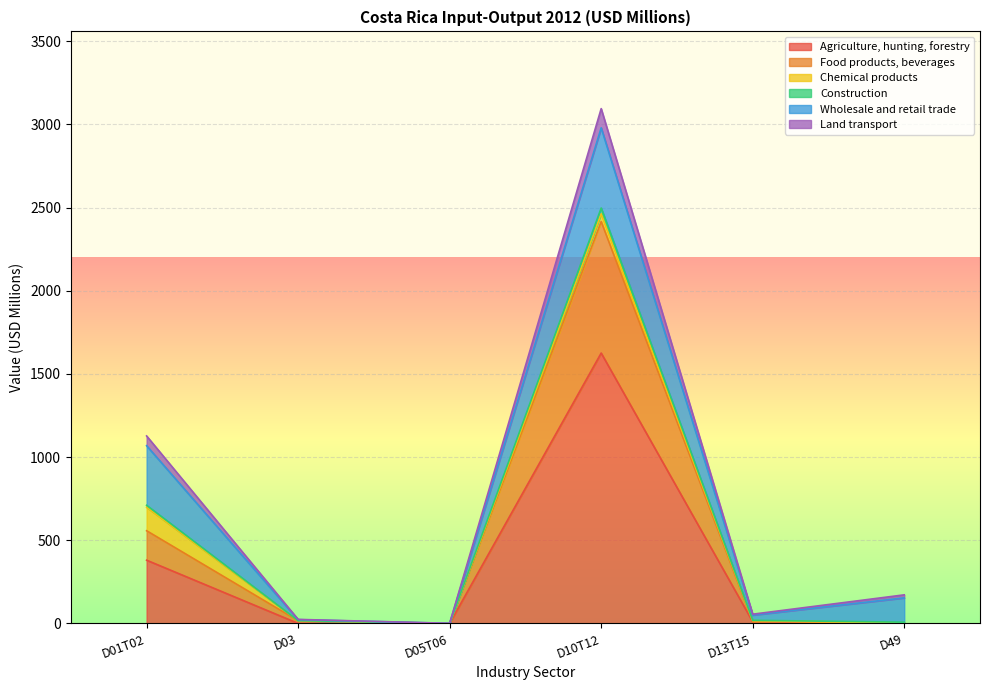

At which category is the sum across all series the highest?

D10T12